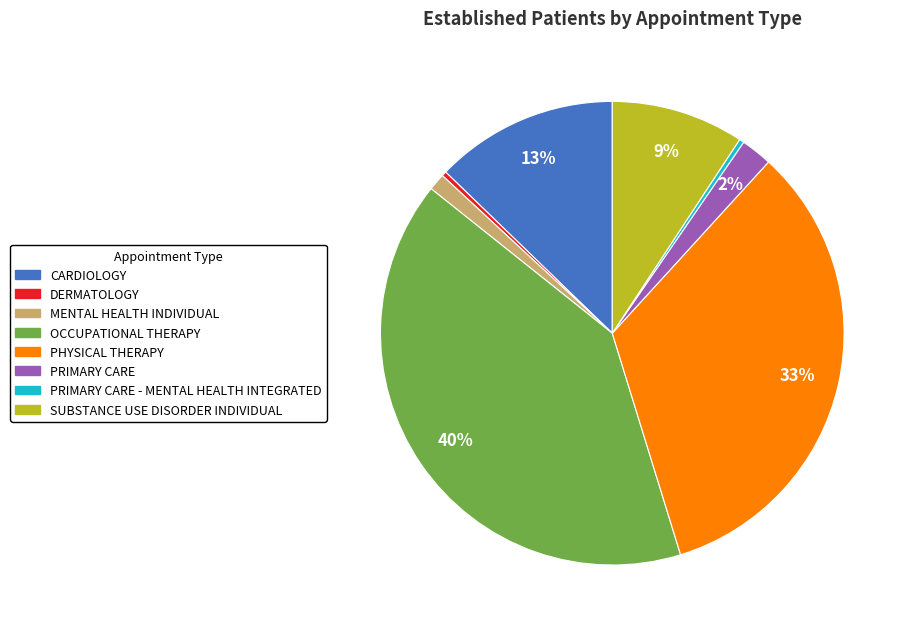

To the nearest percent, what is the average slice percentage?

12%